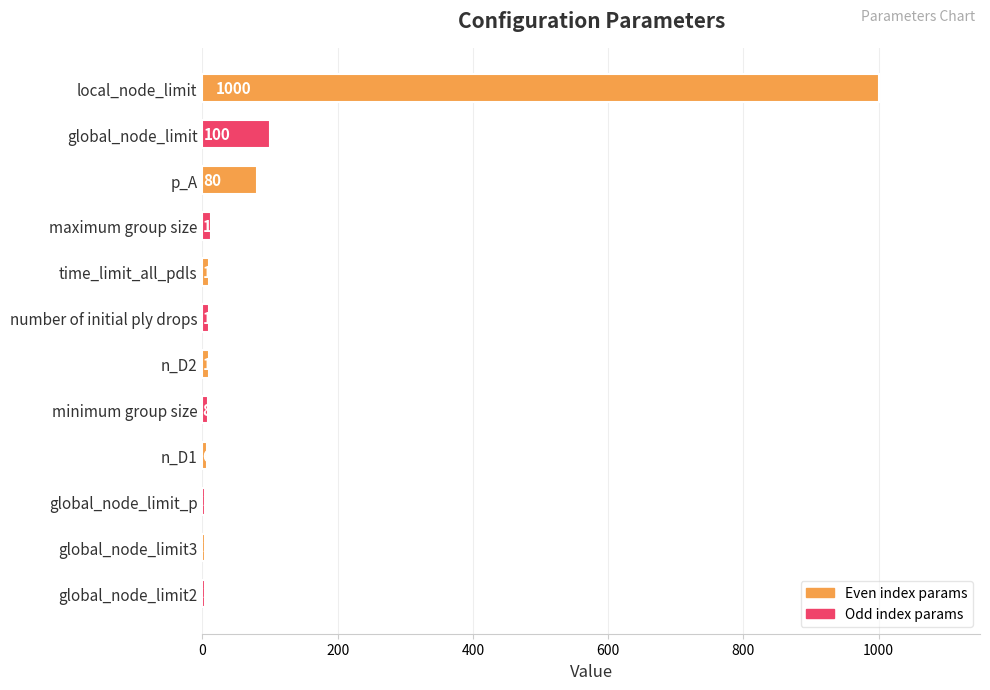

How many series are shown in this chart?

1